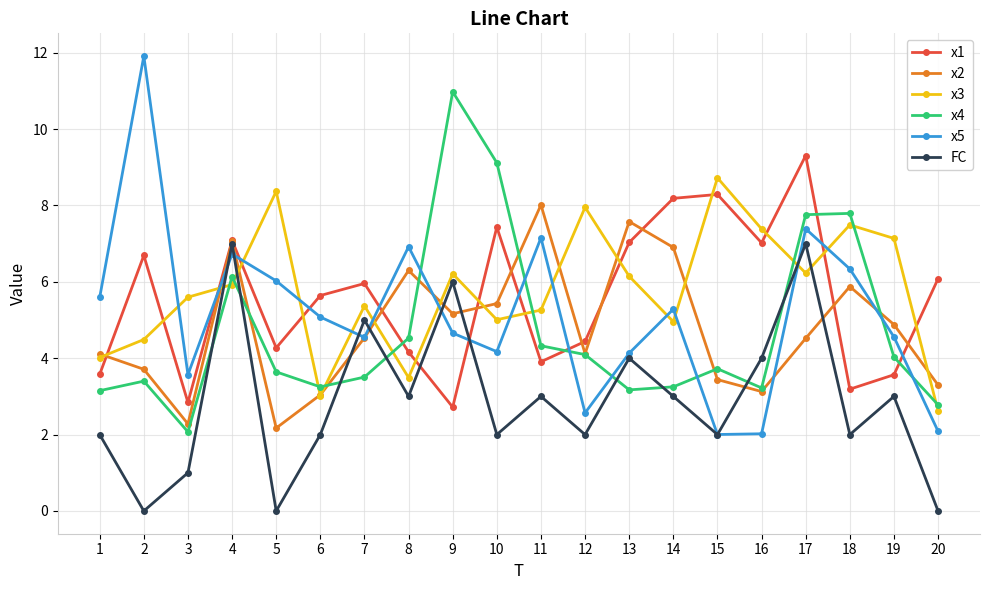

Is the value of x5 at 3 greater than the value of x3 at 6?

Yes